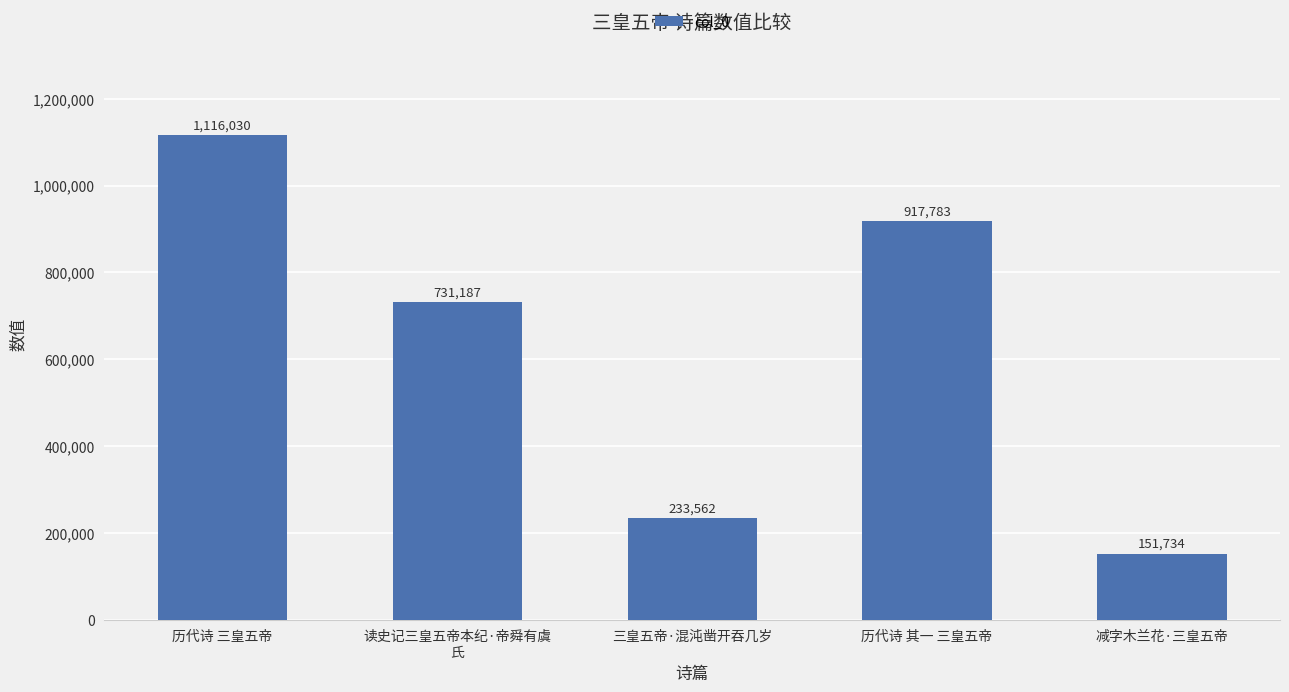

Rank the categories by value from lowest to highest.

减字木兰花·三皇五帝, 三皇五帝·混沌凿开吞几岁, 读史记三皇五帝本纪·帝舜有虞
氏, 历代诗 其一 三皇五帝, 历代诗 三皇五帝